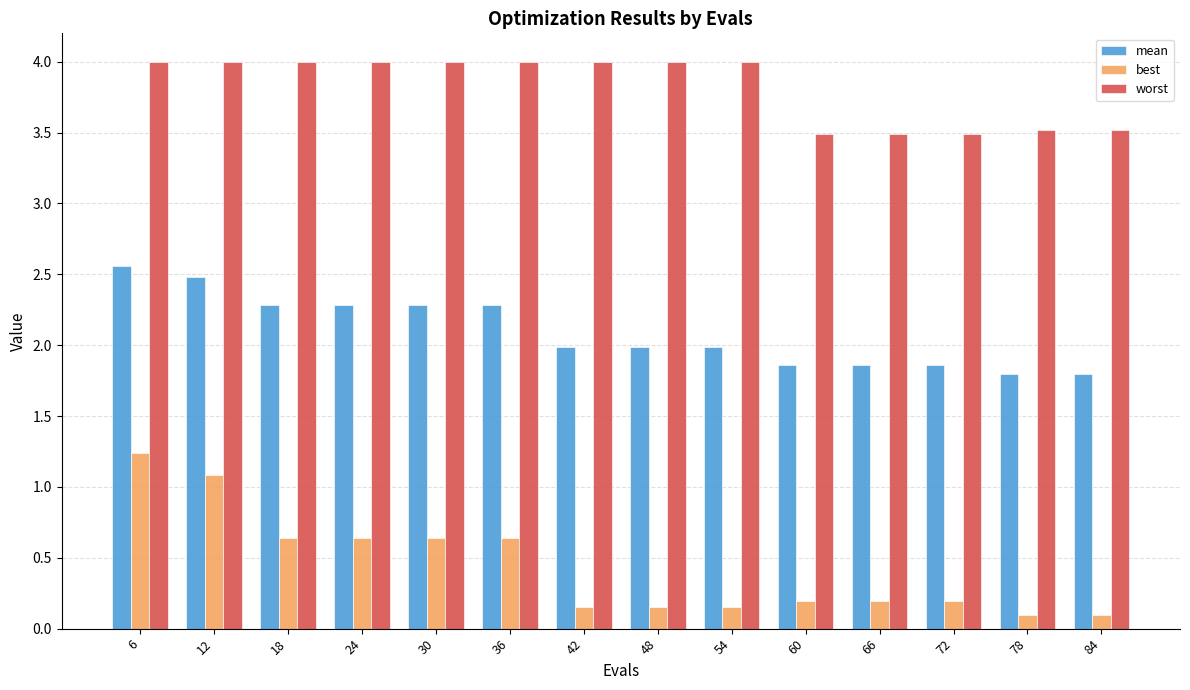

Read the worst value at 36.

4.0